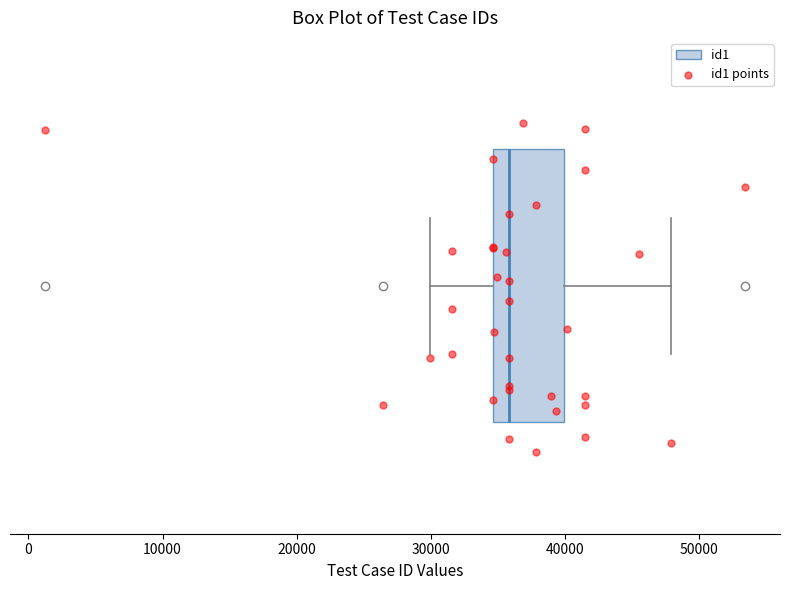

Read this box plot against the x-axis: the position of the median line, the range covered by the box, and the ends of both whiskers. The values are not printed on the chart, so give them approximately, as read against the axis.

median 36000, box 35000 to 40000, whiskers 30000 to 48000